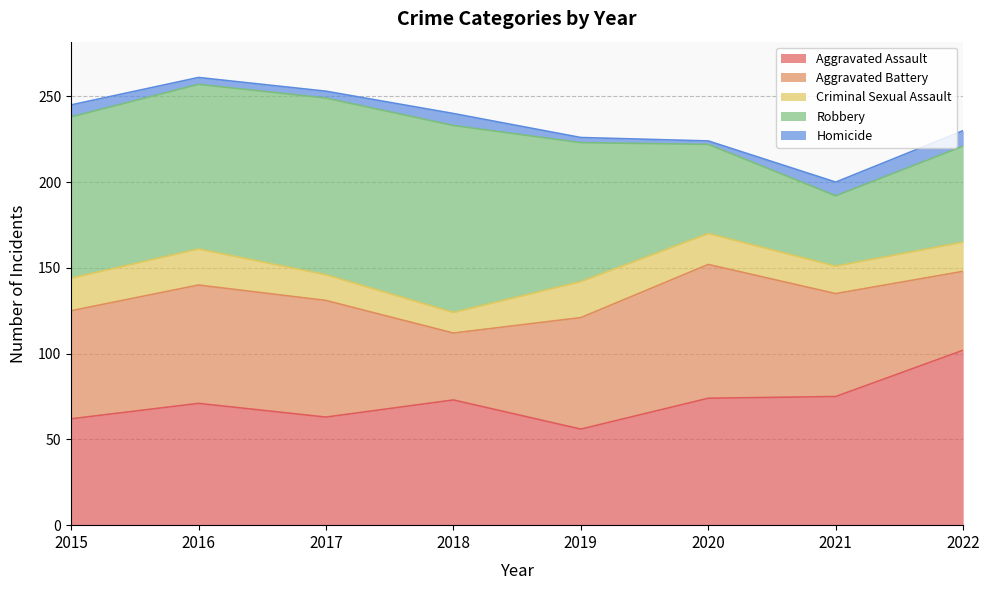

Is it true that Aggravated Assault equals 73 at 2018?

True